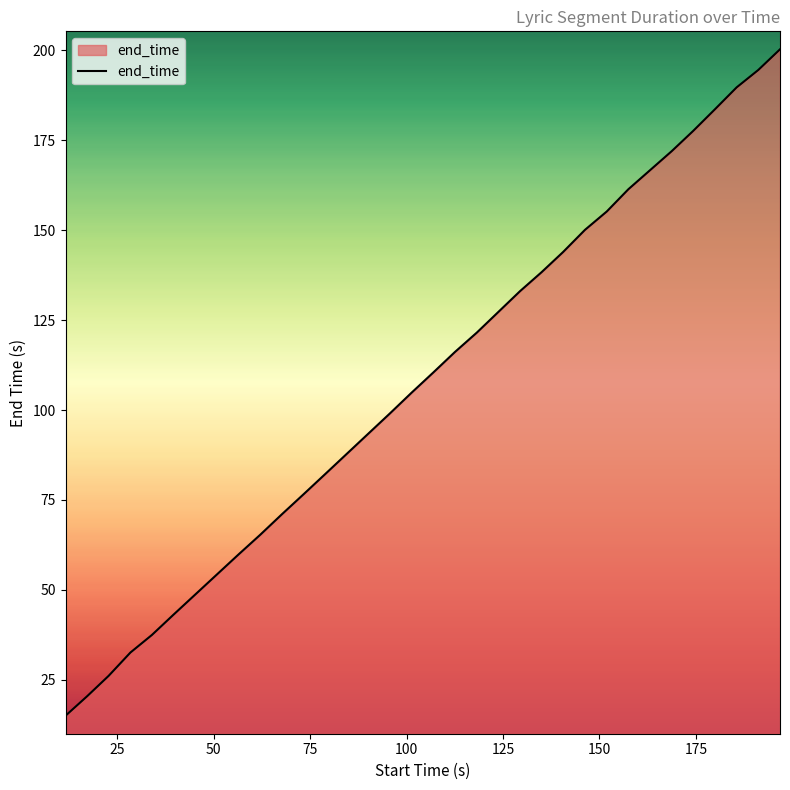

What is the minimum value shown in the chart?

15.0